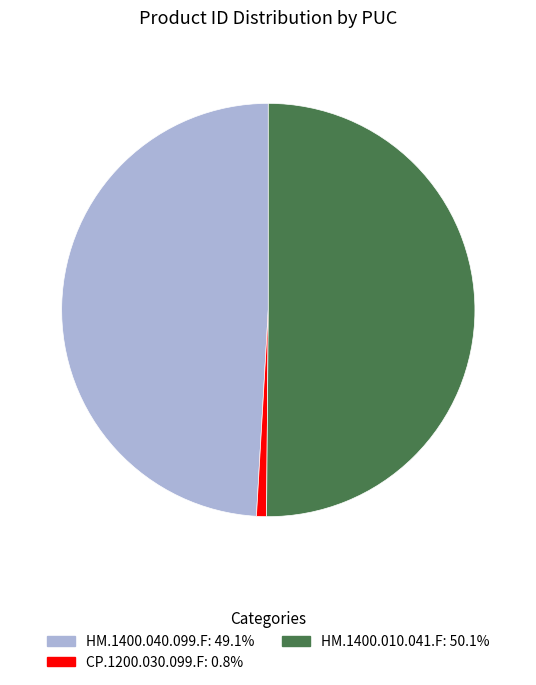

Which has a higher value, CP.1200.030.099.F or HM.1400.040.099.F?

HM.1400.040.099.F